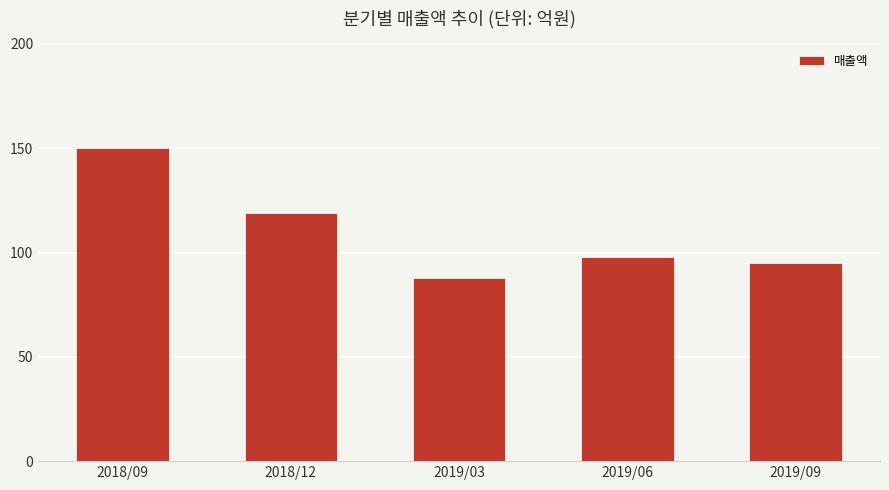

List the labels in order of value, smallest first.

2019/03, 2019/09, 2019/06, 2018/12, 2018/09